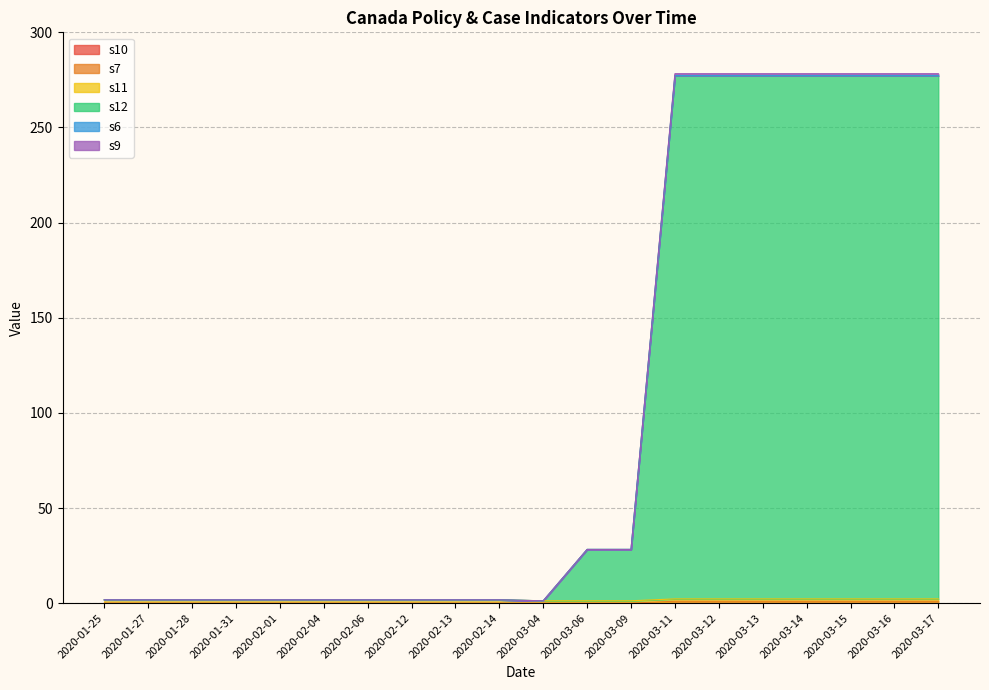

What is the difference between the highest and lowest values at 2020-01-25?

1.8